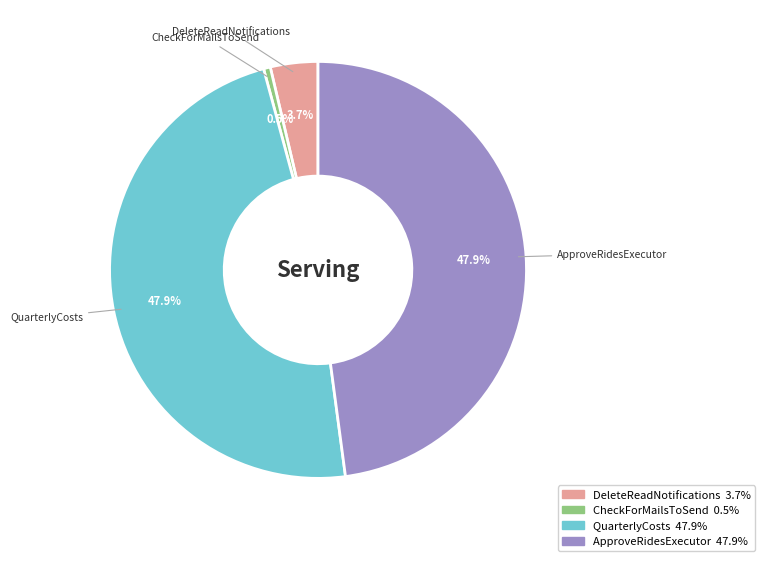

The ApproveRidesExecutor slice represents 48% of the pie. True or false?

True